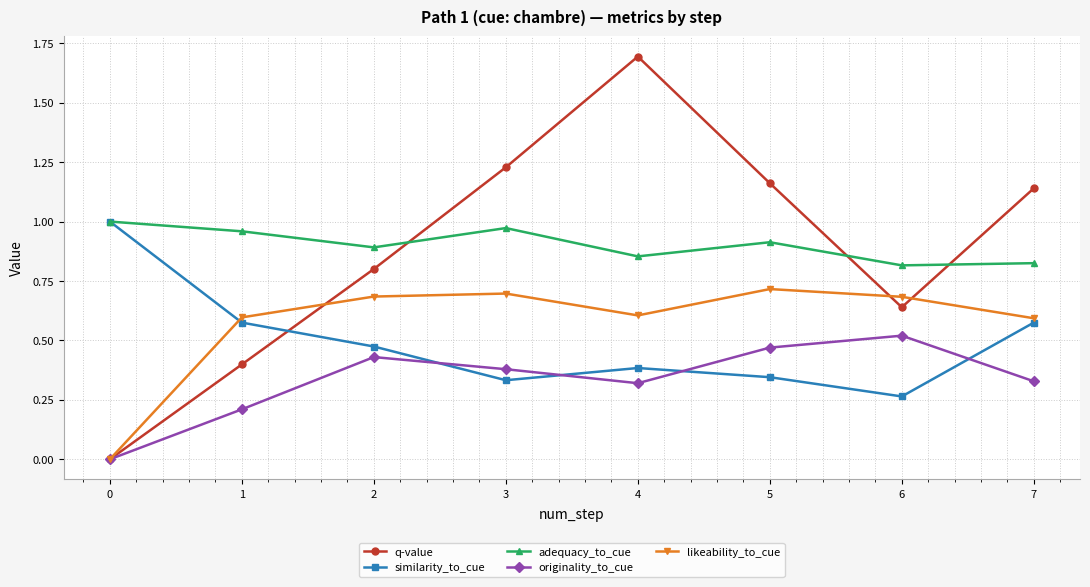

What is the maximum value for q-value?

1.7